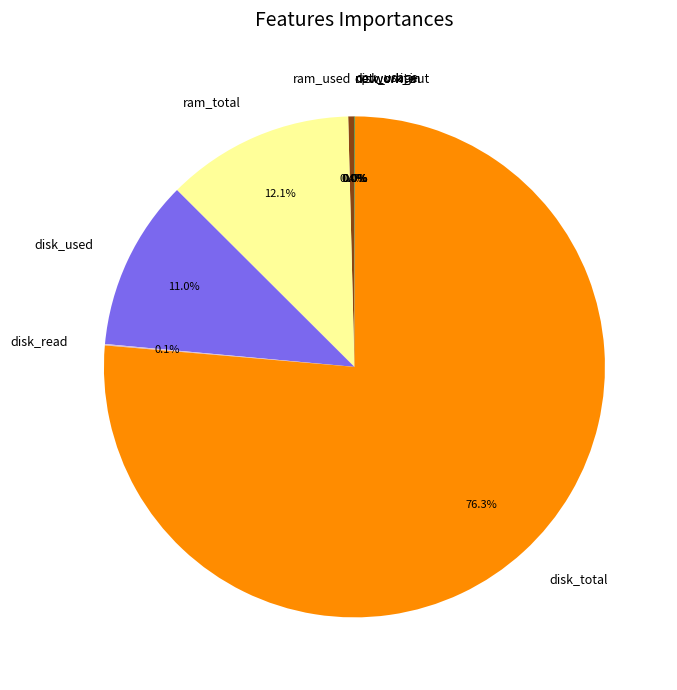

Does disk_total account for over 50% of the chart?

Yes